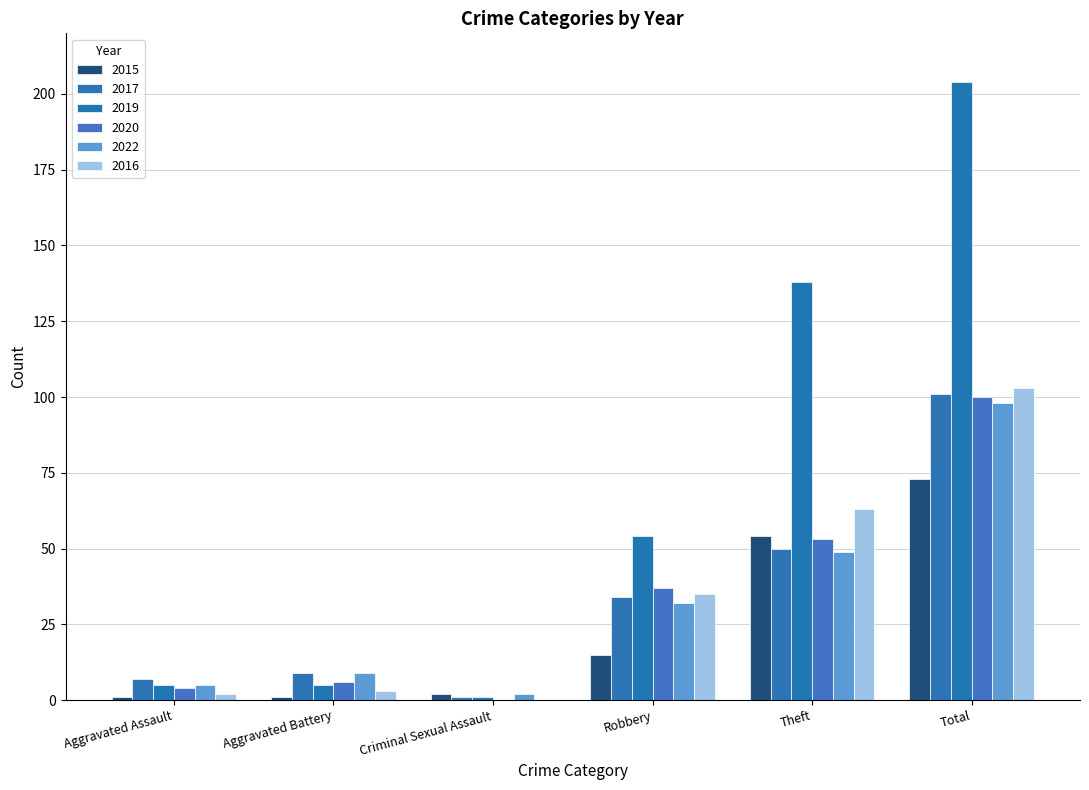

How many groups of bars are there?

6